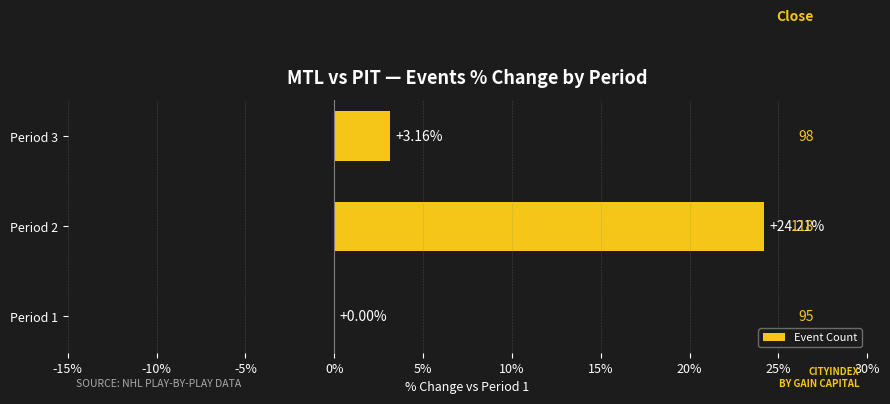

Between Period 2 and Period 1, which is larger?

Period 2